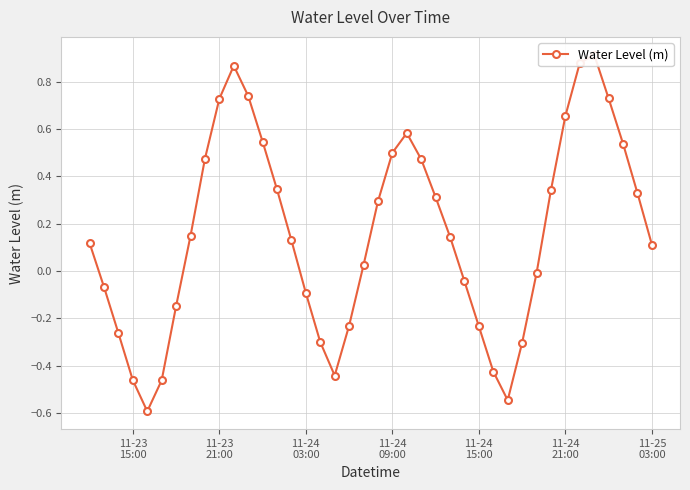

Count the number of data series in this chart.

1